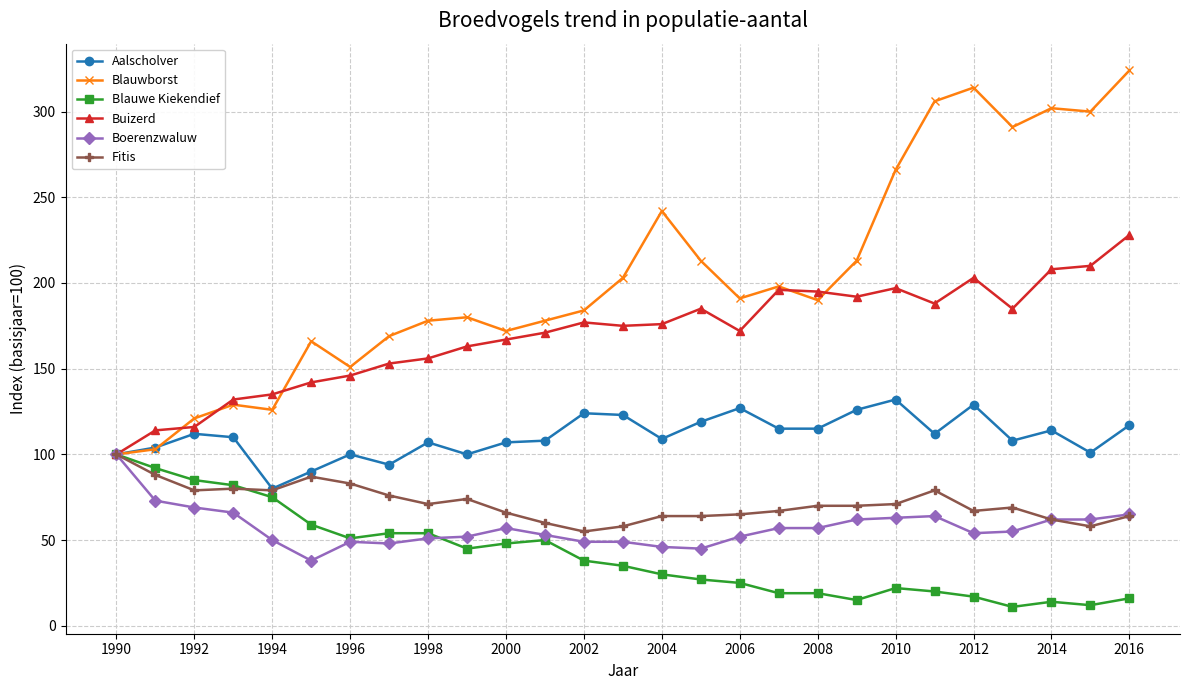

Which series has the largest total across all categories?

Blauwborst